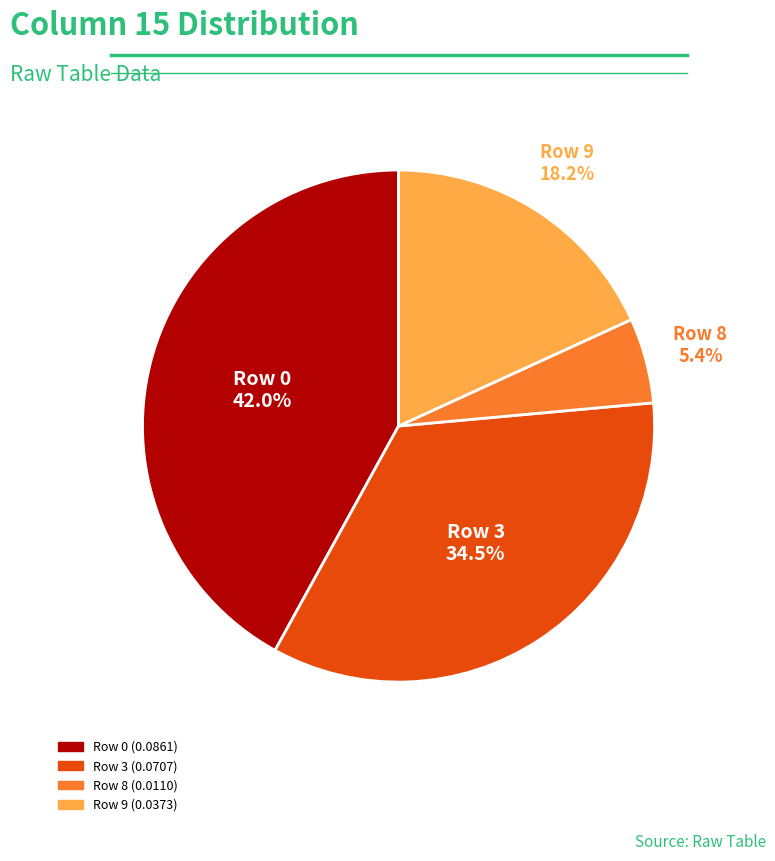

Is there any slice that represents more than half of the pie?

No